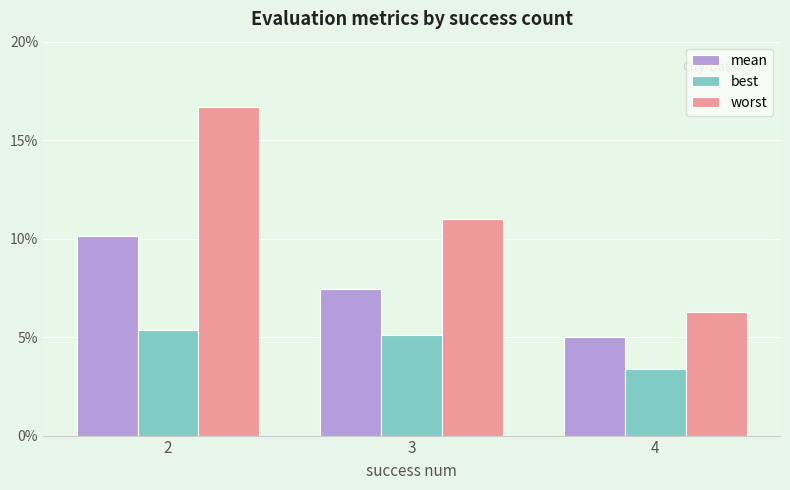

Which has a higher value, 4 or 2?

2